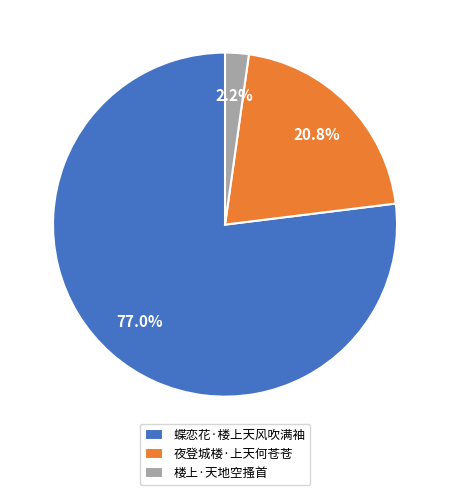

To the nearest percent, what is the combined percentage of 夜登城楼·上天何苍苍 and 楼上·天地空搔首?

23%